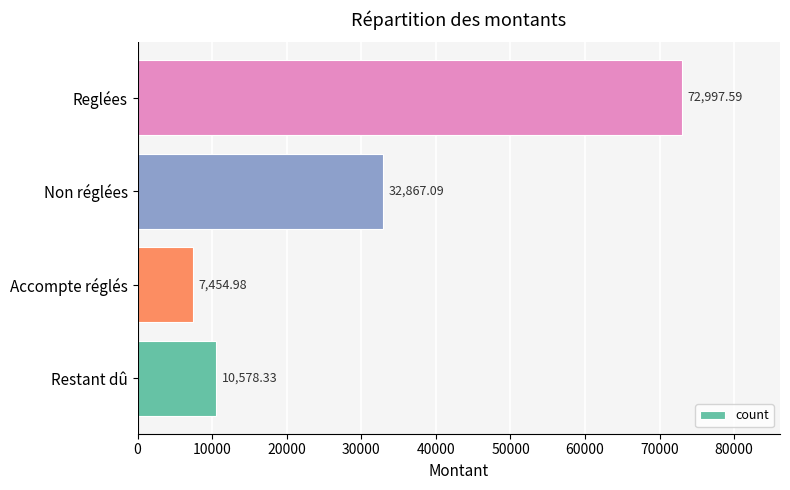

List the labels in order of value, smallest first.

Accompte réglés, Restant dû, Non réglées, Reglées